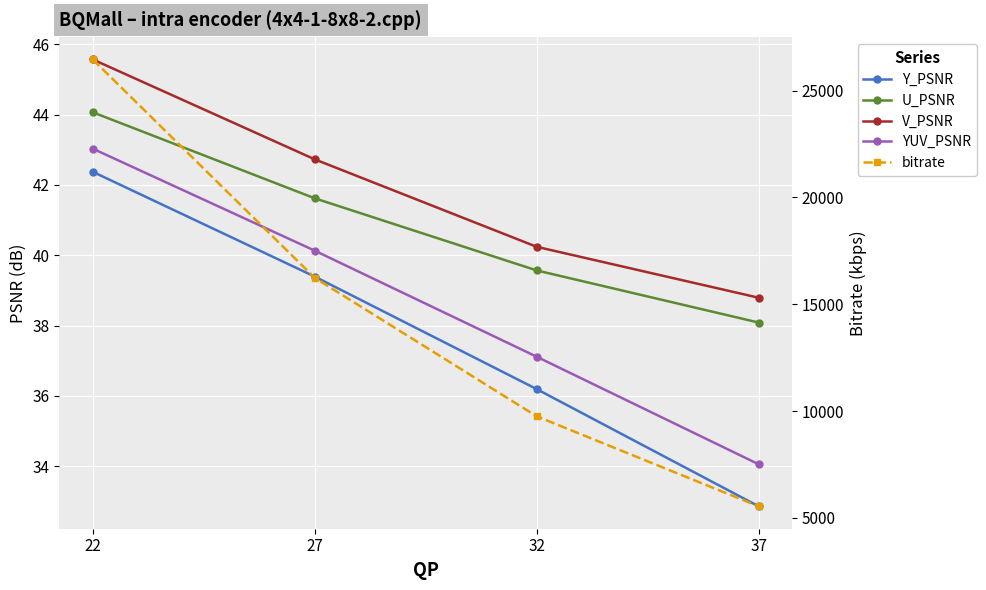

What is the minimum value for U_PSNR?

38.1